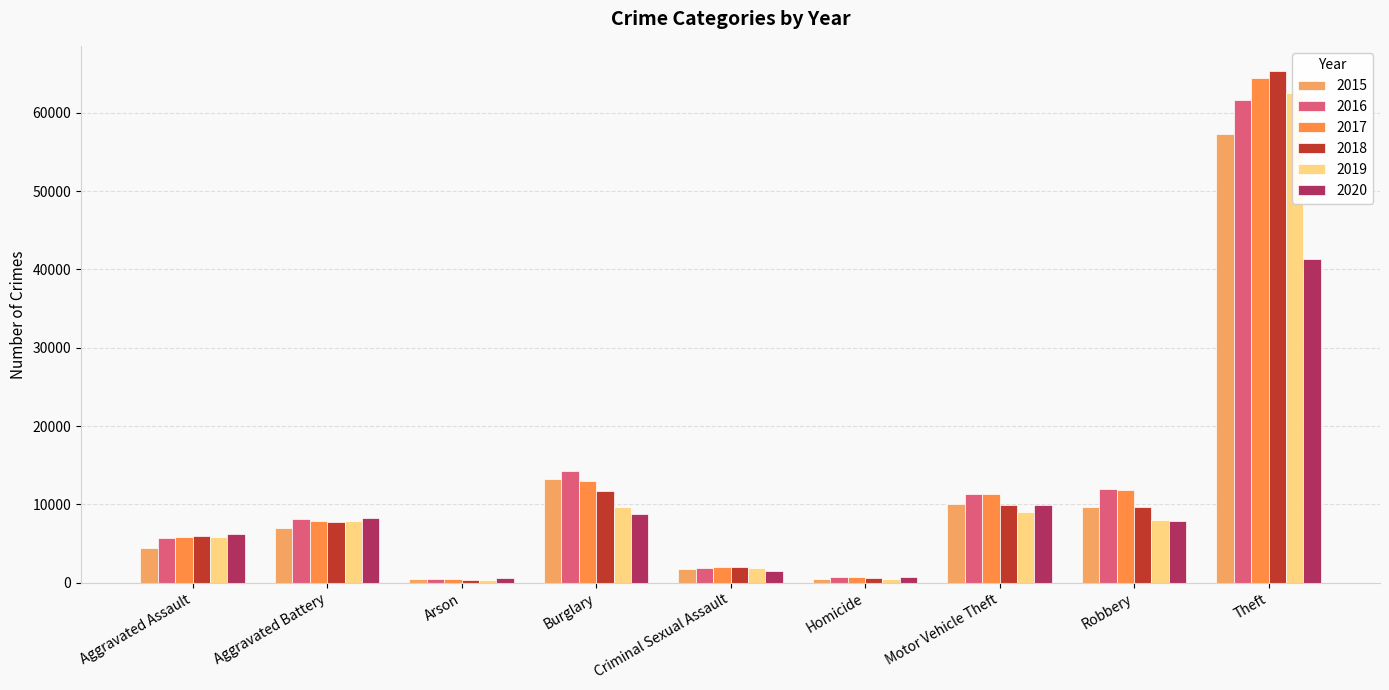

How many bars are there in total?

54